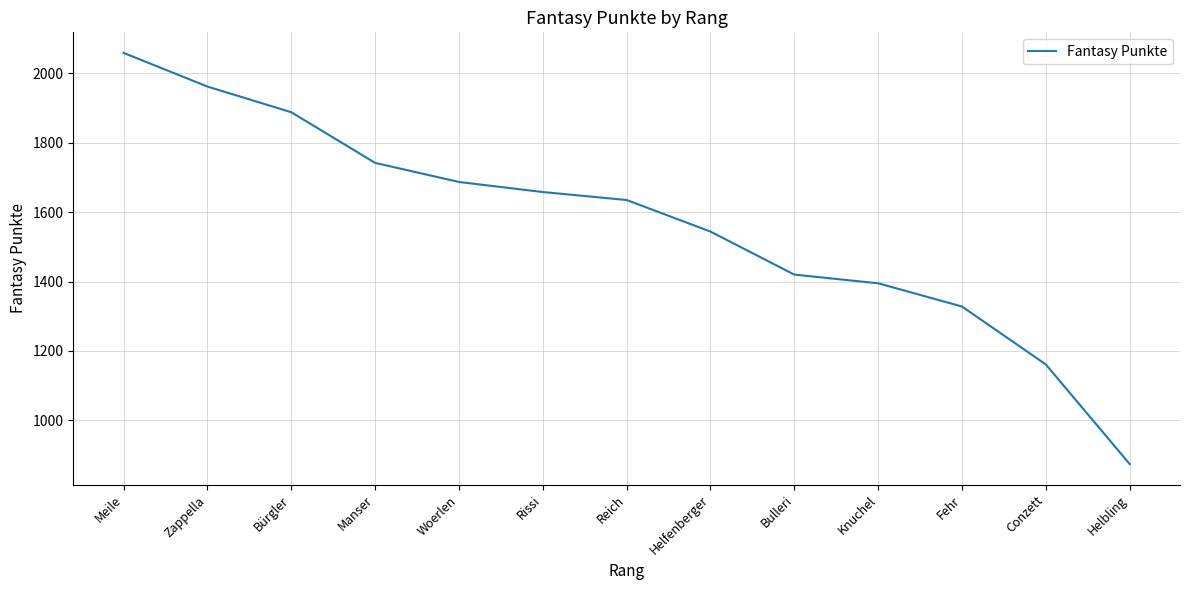

Where is the data nearest to the value 1466?

Bulleri